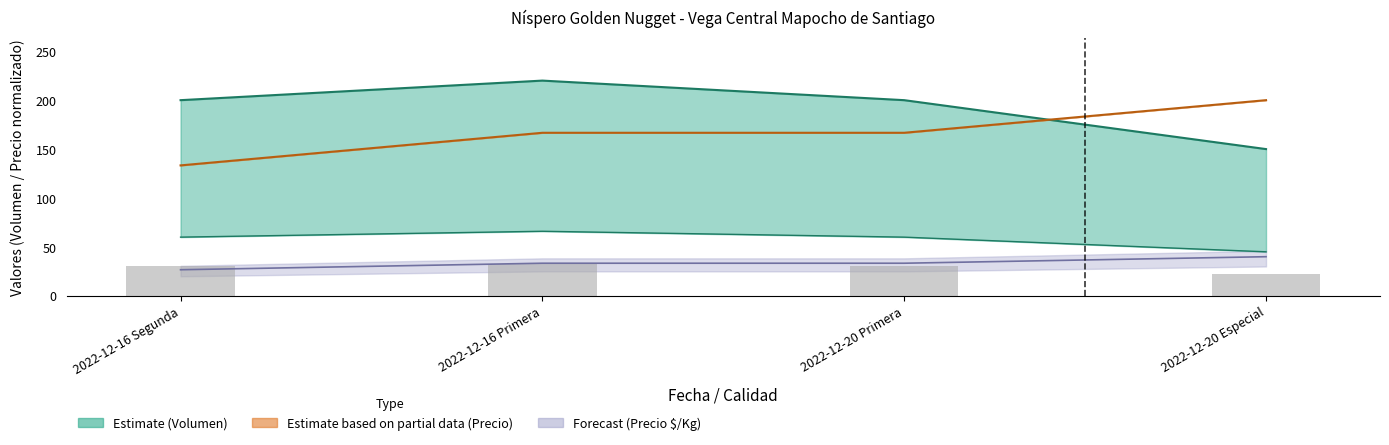

Is it true that Precio minimo equals 166.7 at 2022-12-16 Primera?

True